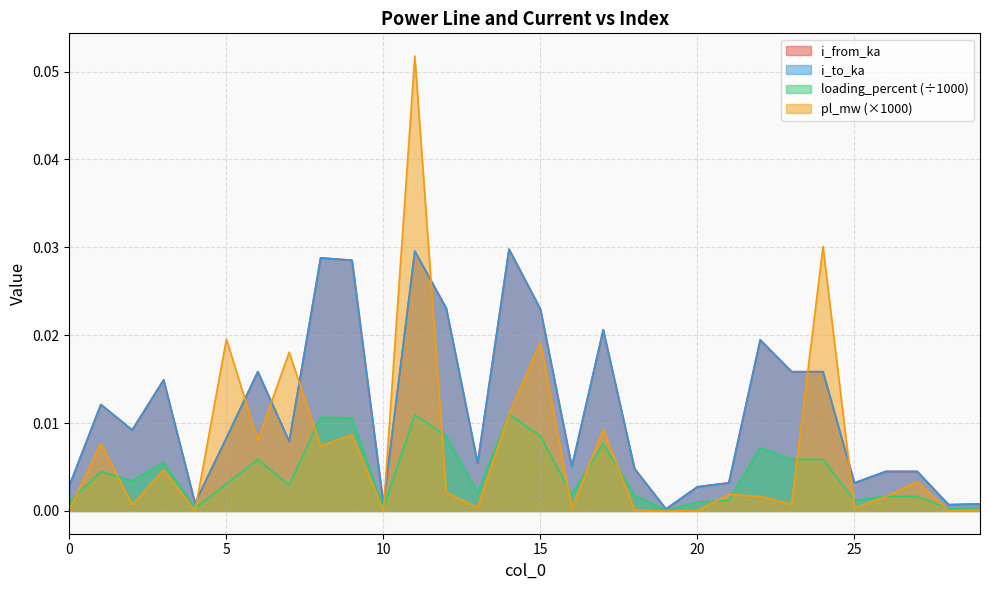

Does the chart display data point markers on the line(s)?

No